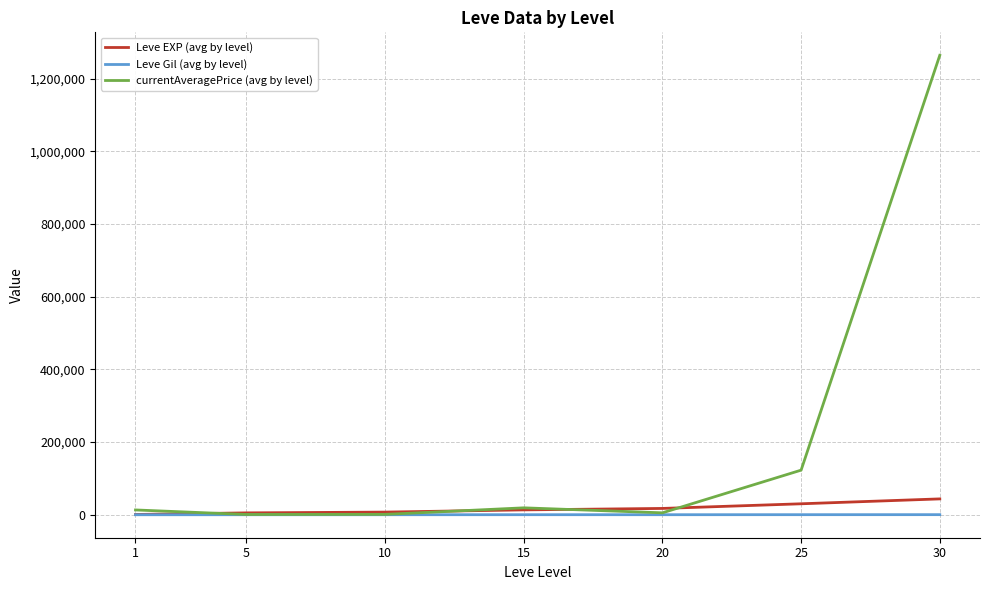

Which series has the widest spread of values?

currentAveragePrice (avg by level)